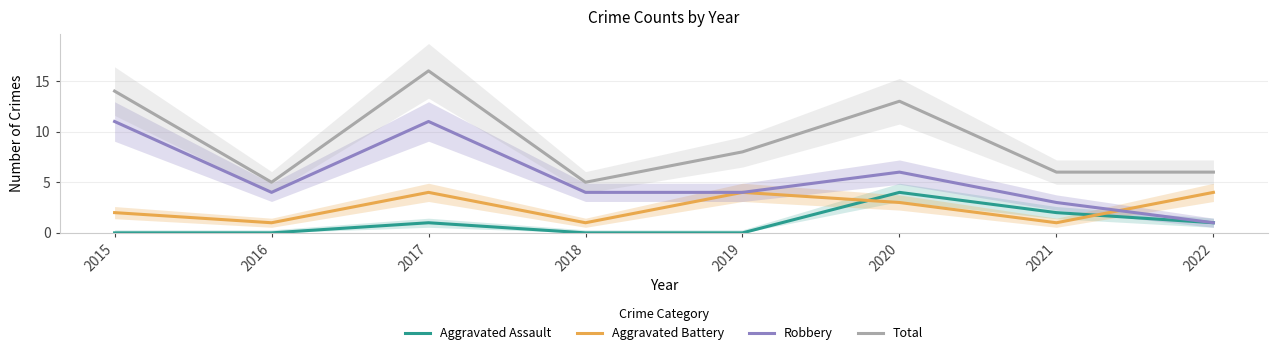

Reading left to right, extract all data points from this chart.

Aggravated Assault: 2015=0	2016=0	2017=1	2018=0	2019=0	2020=4	2021=2	2022=1
Aggravated Battery: 2015=2	2016=1	2017=4	2018=1	2019=4	2020=3	2021=1	2022=4
Robbery: 2015=11	2016=4	2017=11	2018=4	2019=4	2020=6	2021=3	2022=1
Total: 2015=14	2016=5	2017=16	2018=5	2019=8	2020=13	2021=6	2022=6